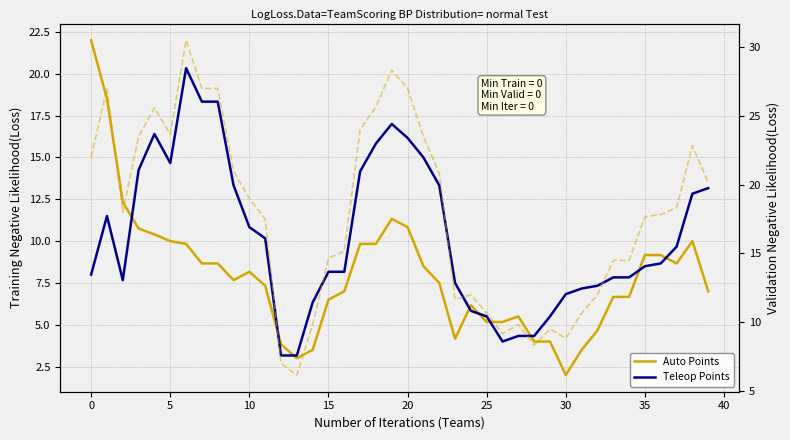

What is the minimum value shown in the chart?

2.0